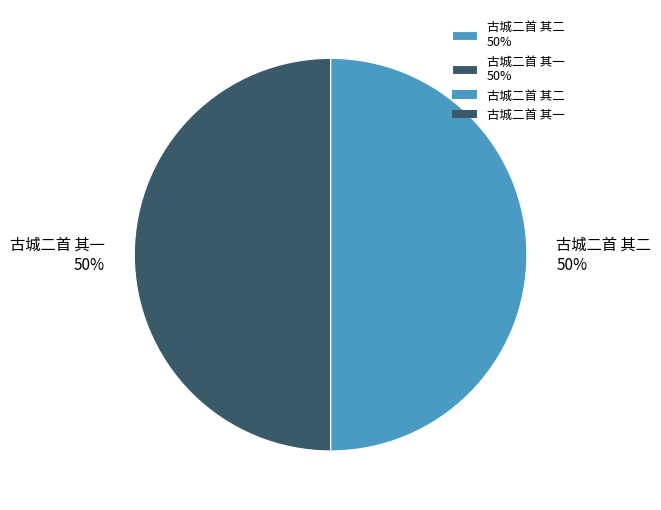

Is it true that 古城二首 其一 is 58% of the pie?

False